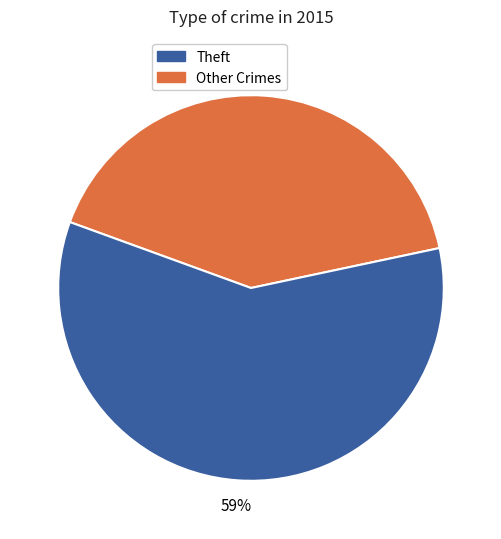

How many slices are in this pie chart?

2